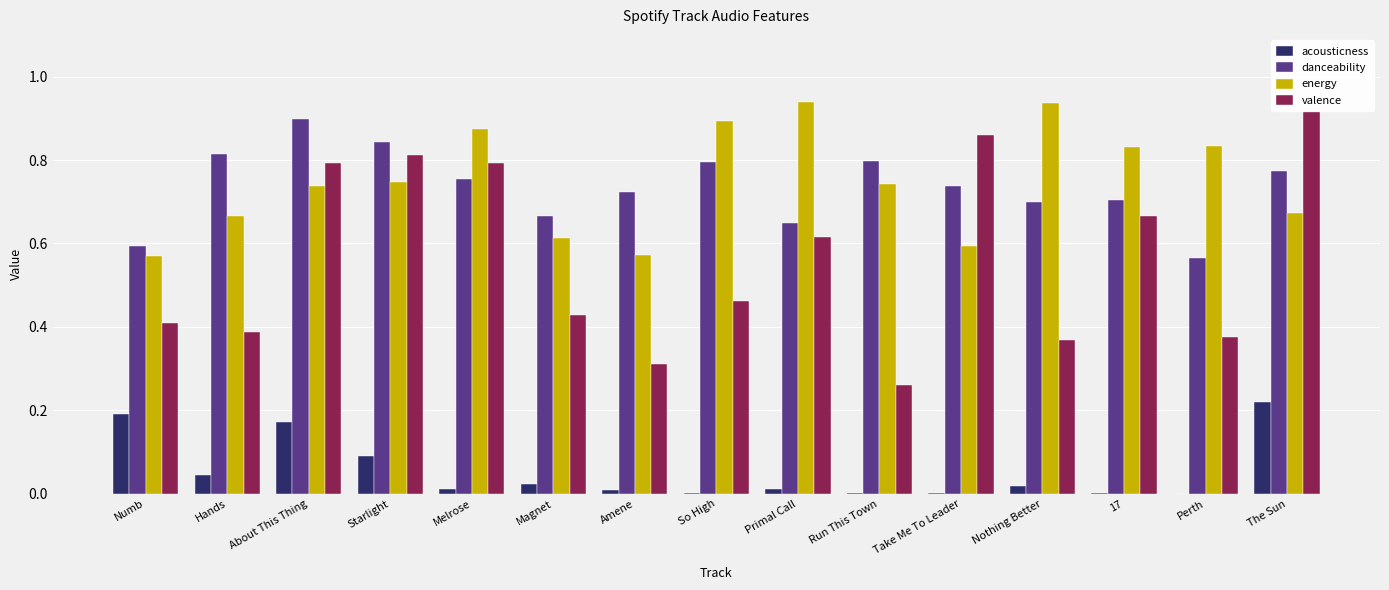

Between 17 and Amene, which is larger?

Amene